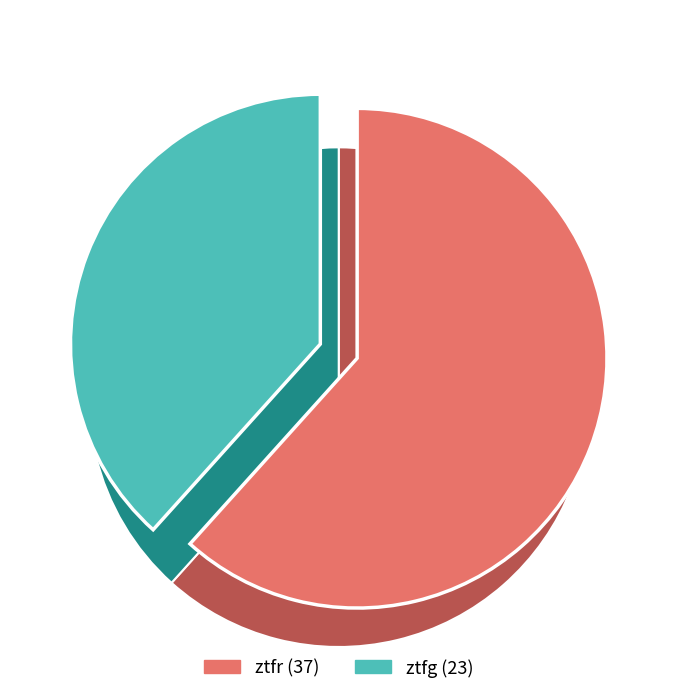

Does any single category account for the majority?

Yes